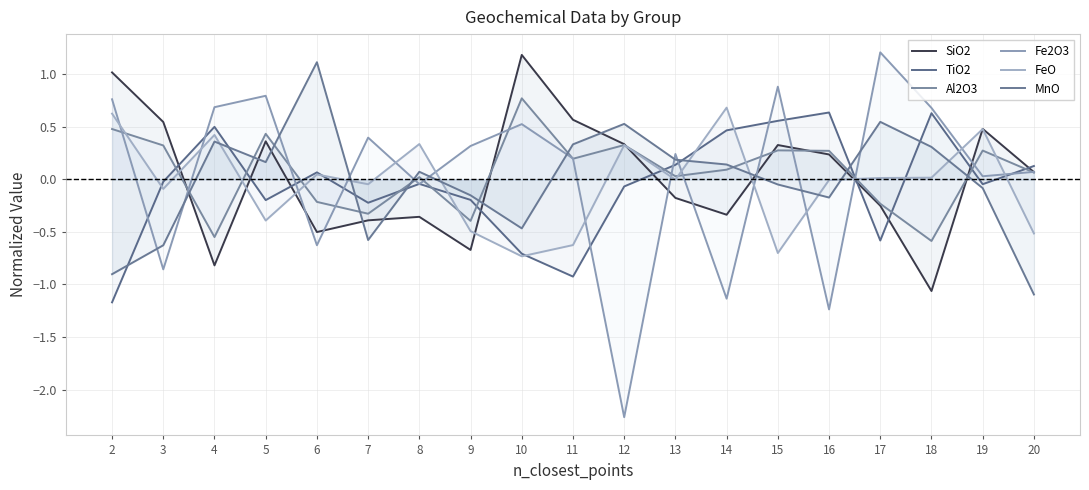

Which series changed the most between 5 and 13?

Fe2O3